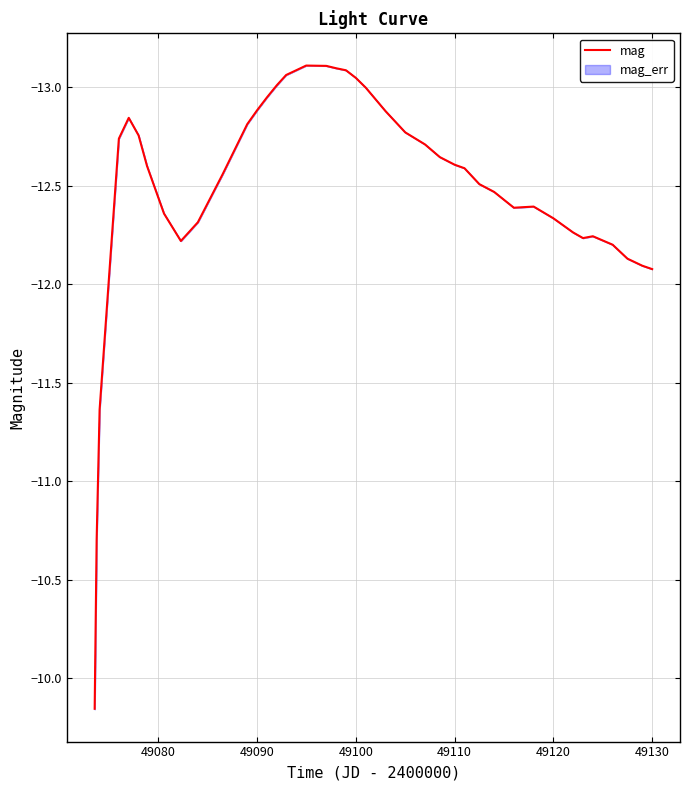

What is the difference between the second highest and second lowest values?

2.4